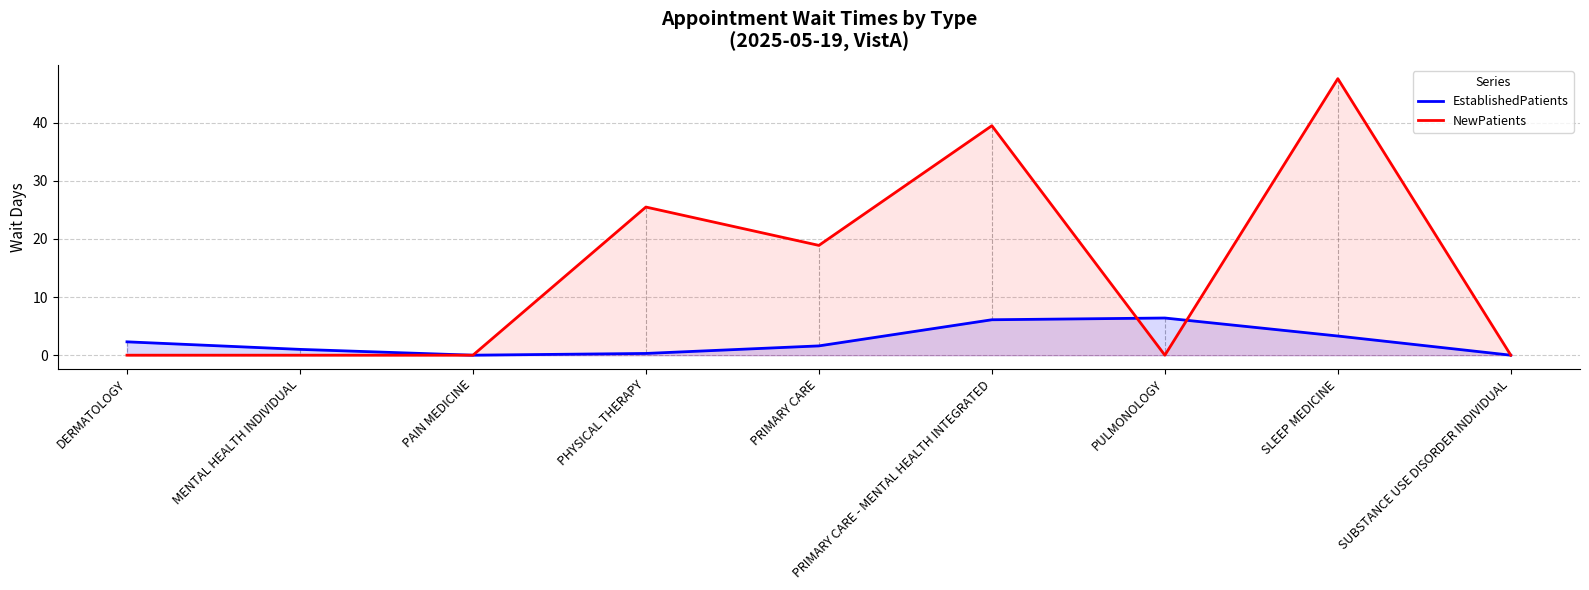

Between SLEEP MEDICINE and DERMATOLOGY, which is larger?

SLEEP MEDICINE